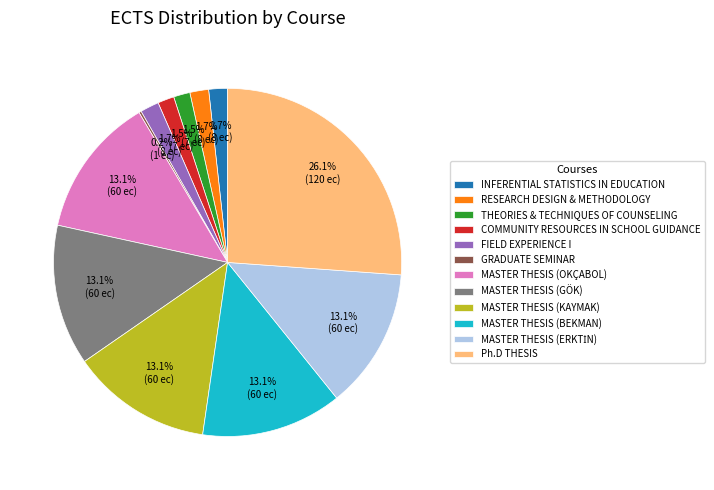

Which category has the biggest portion of the pie?

Ph.D THESIS